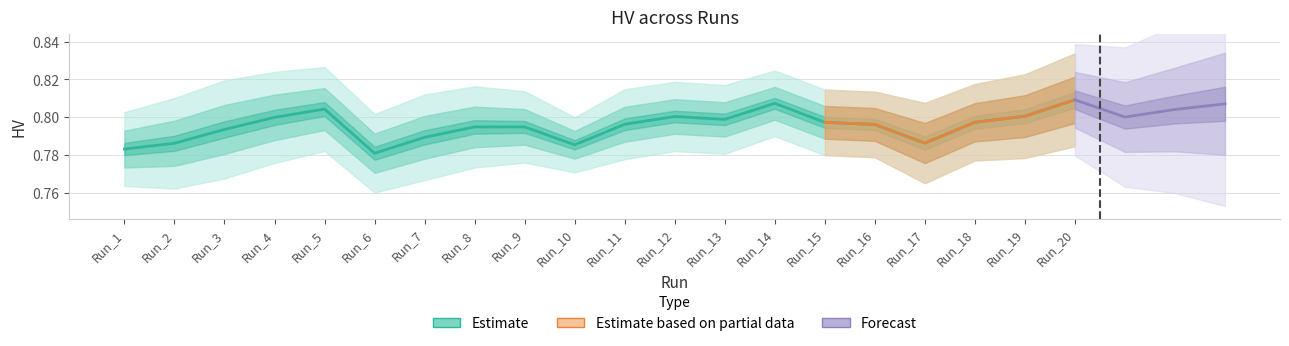

Rank the categories by value from highest to lowest.

Run_20, Run_14, Run_5, Run_19, Run_12, Run_4, Run_13, Run_18, Run_15, Run_11, Run_16, Run_8, Run_9, Run_3, Run_7, Run_17, Run_2, Run_10, Run_1, Run_6